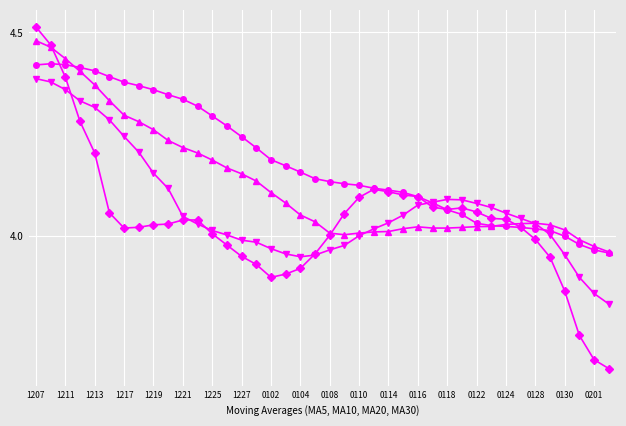

What is the smallest value displayed?

3.7